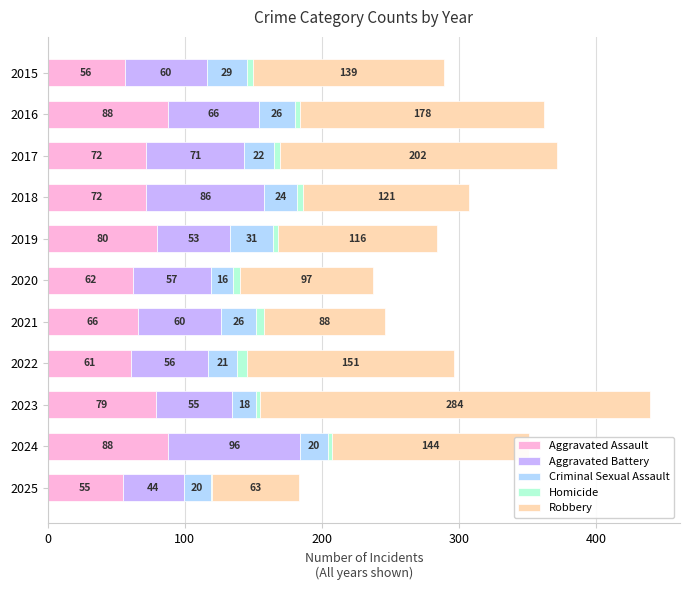

What is the total value across all series at 2016?

362